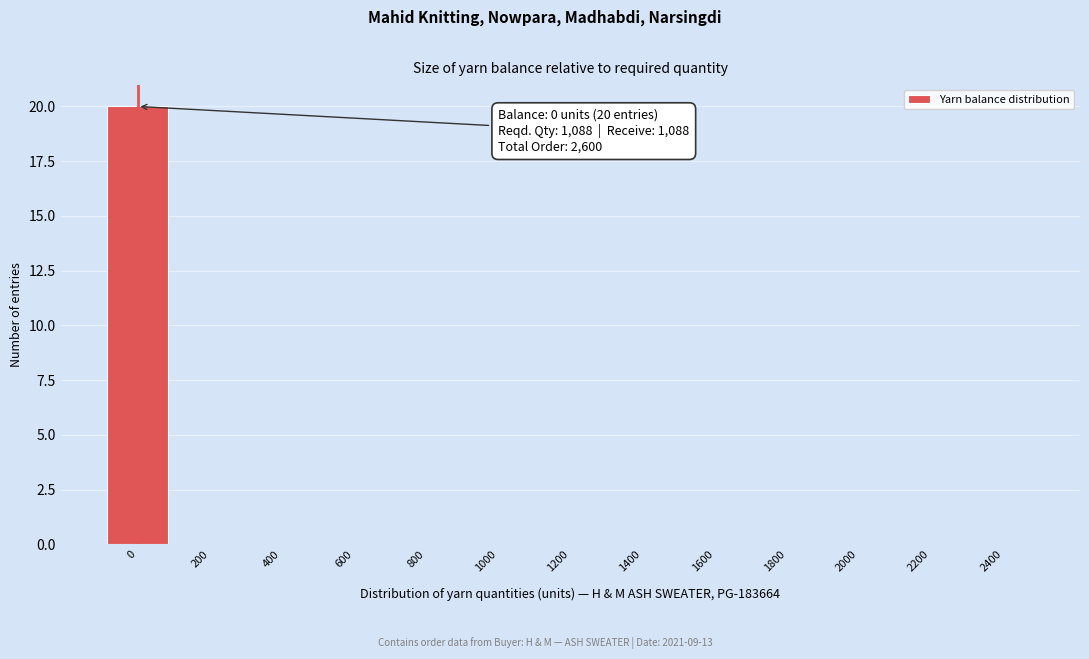

Reading left to right, transcribe all the data shown in this chart.

0=20	200=0	400=0	600=0	800=0	1000=0	1200=0	1400=0	1600=0	1800=0	2000=0	2200=0	2400=0